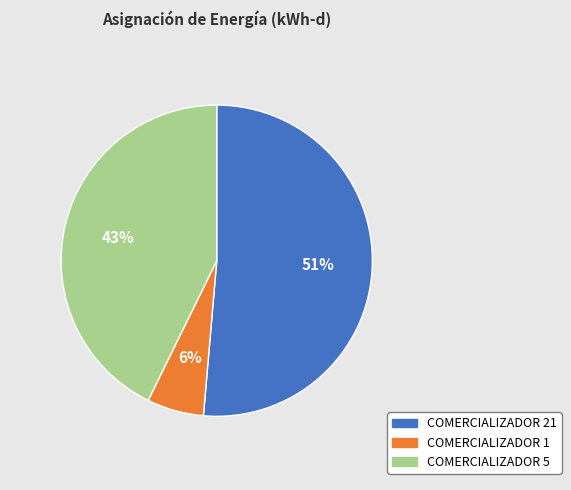

Which has a higher value, COMERCIALIZADOR 5 or COMERCIALIZADOR 1?

COMERCIALIZADOR 5